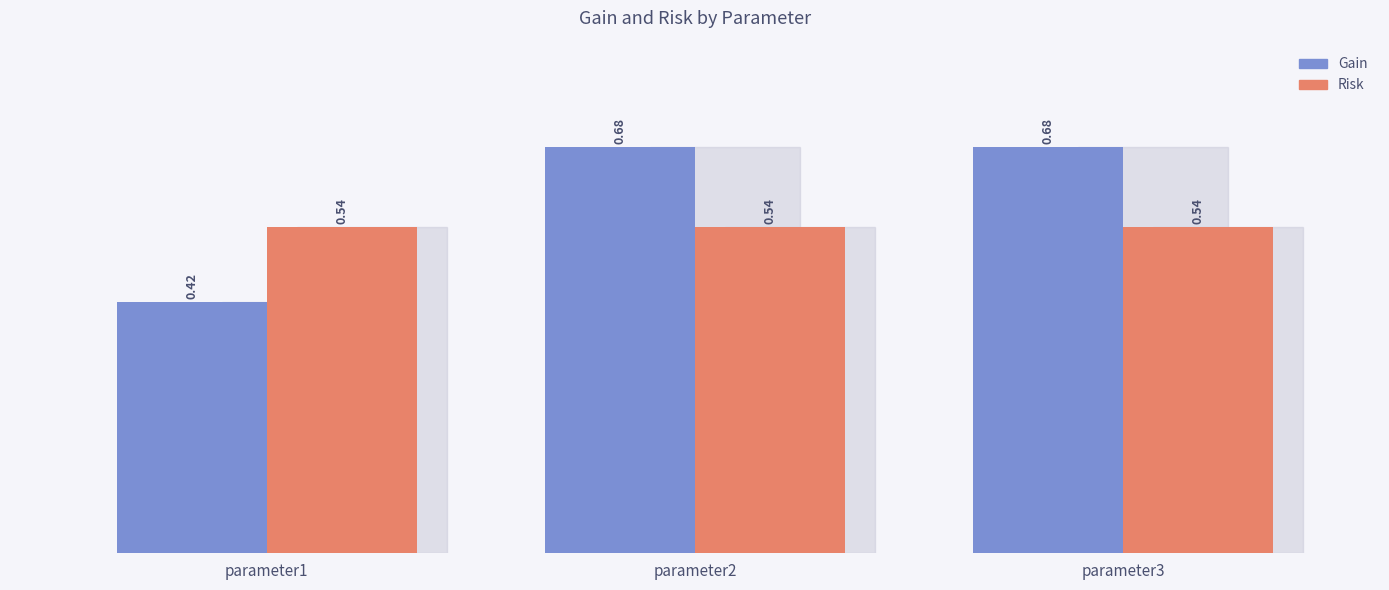

The value of Risk at parameter1 is 0.8. True or false?

False